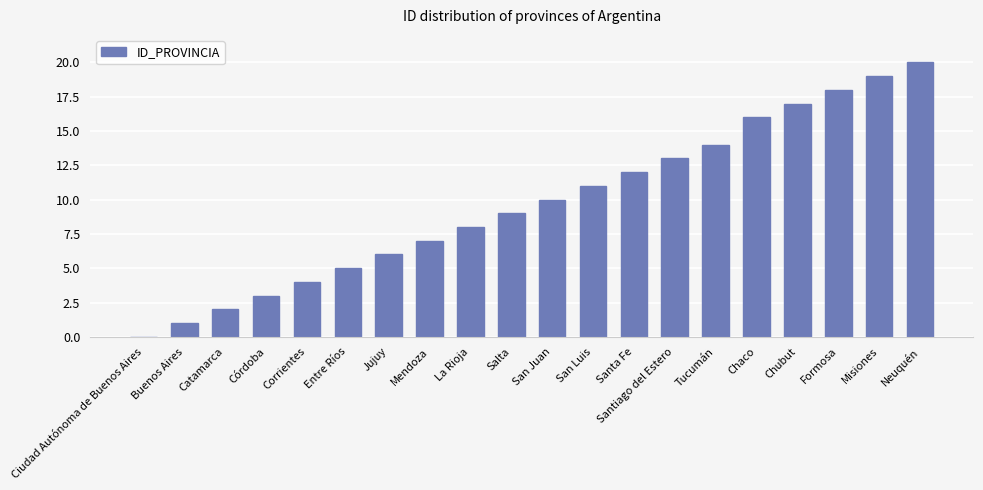

Reading left to right, transcribe all the data shown in this chart.

0	1	2	3	4	5	6	7	8	9	10	11	12	13	14	16	17	18	19	20